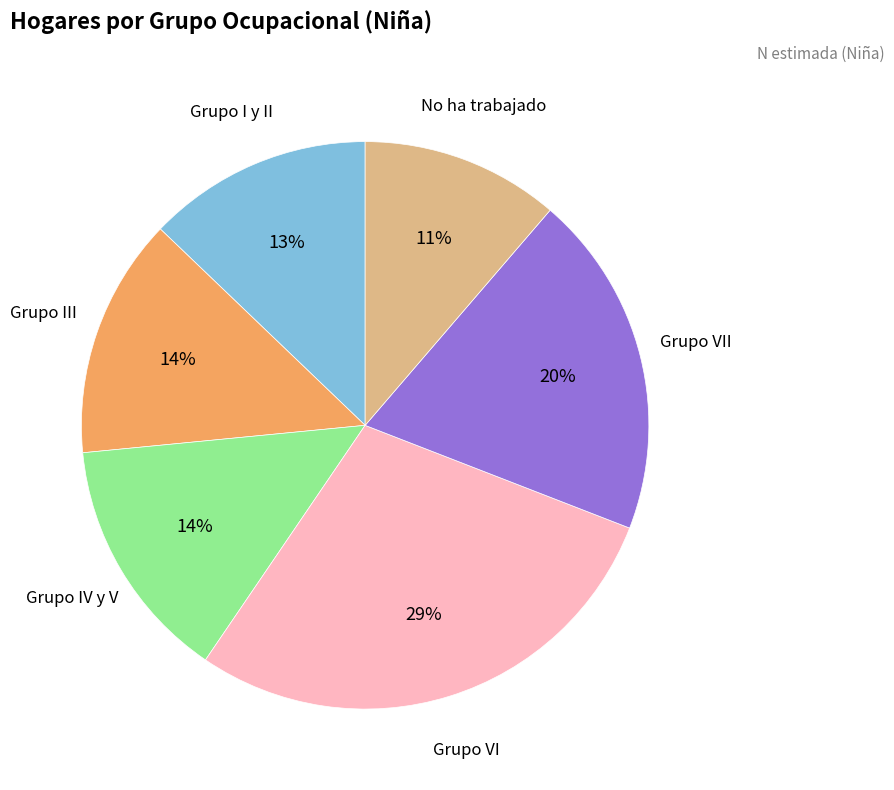

What is the largest slice in the pie chart?

Grupo VI